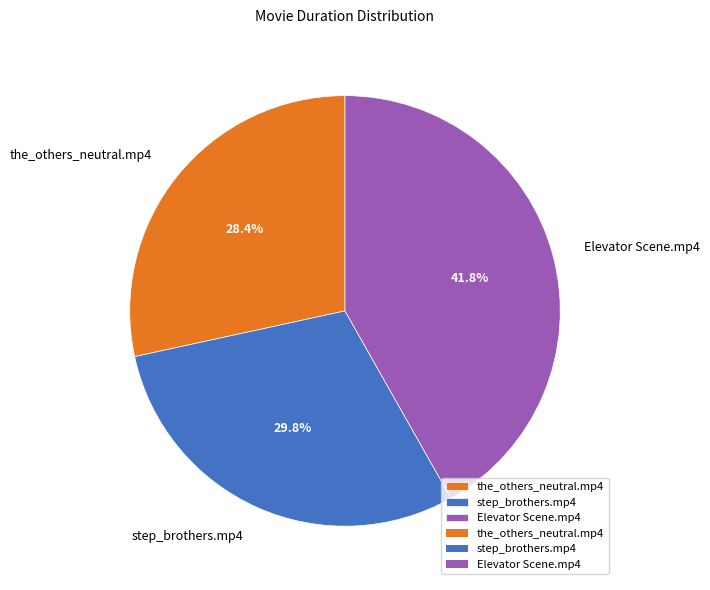

What percentage is NOT represented by step_brothers.mp4?

70.2%